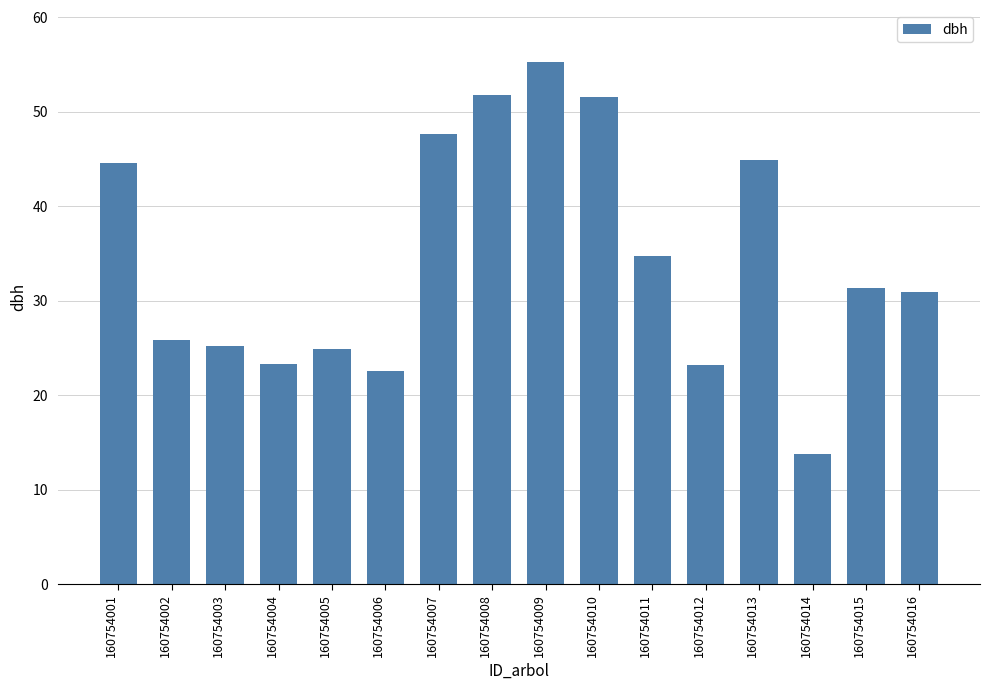

What is the sum of all values?

551.2